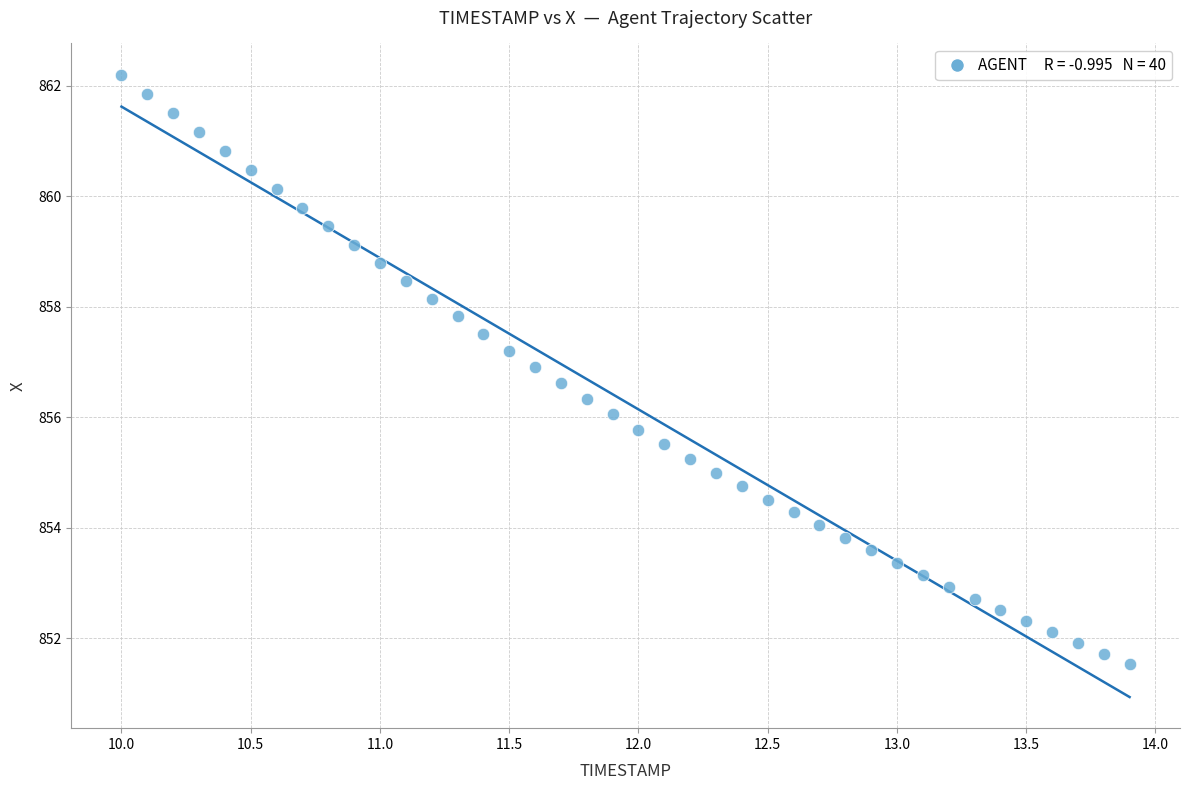

What is the range of Y values (max minus min)?

10.7